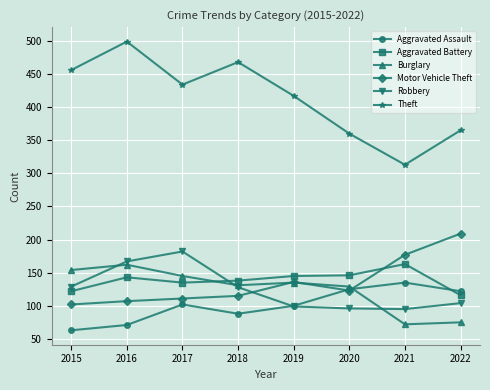

What is the value of the Robbery point at the 6th from the left?

96